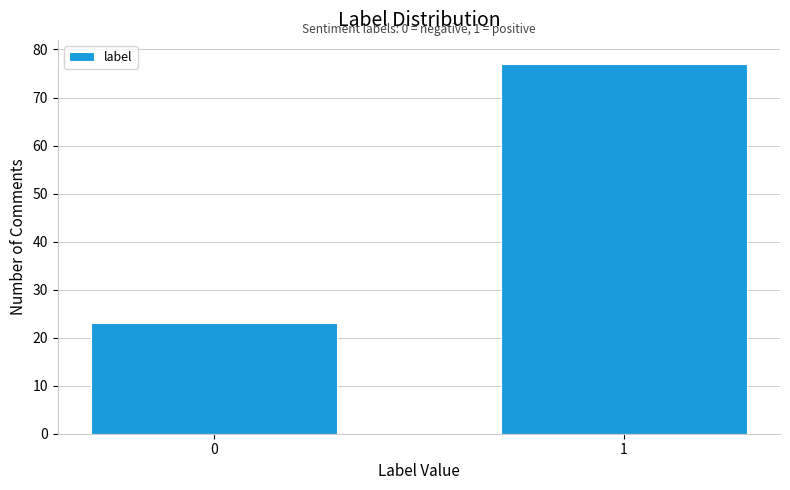

Reading left to right, list all the values displayed in this chart.

0=23	1=77